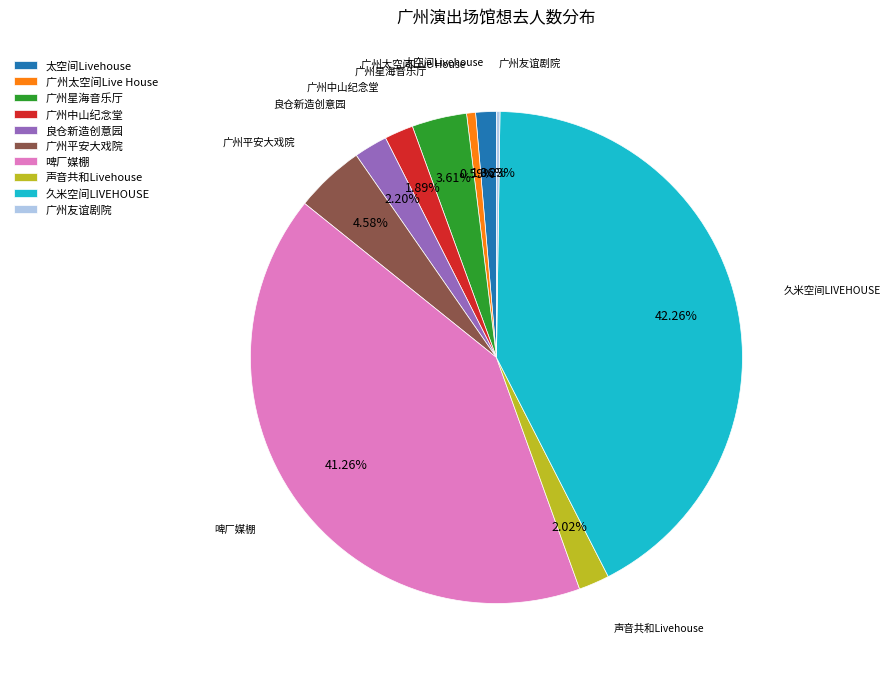

Combined, do 广州平安大戏院 and 广州中山纪念堂 account for over 50%?

No